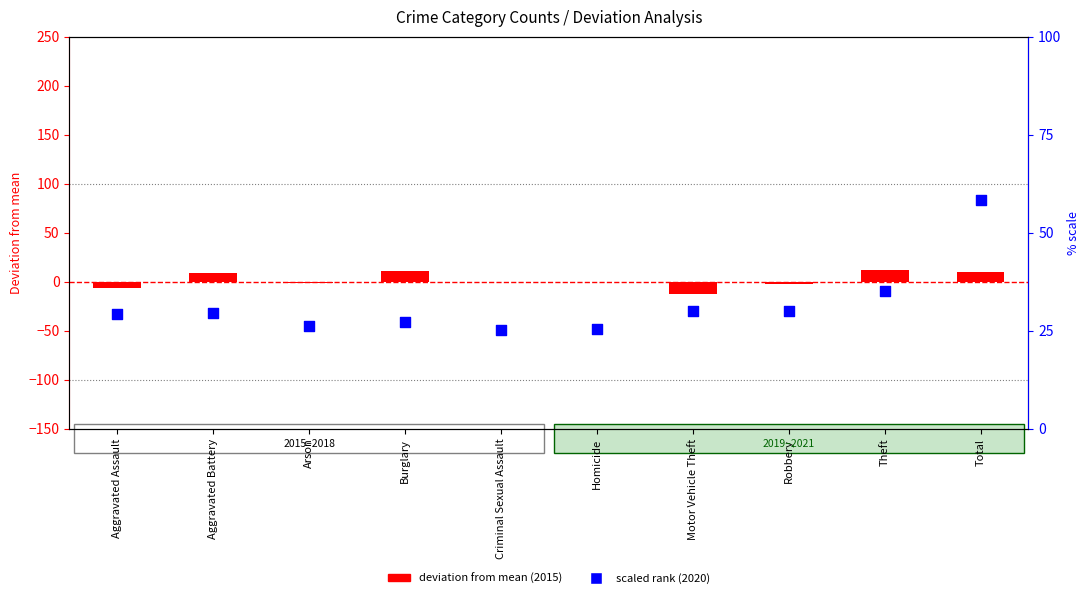

Which series has the widest spread of Y values?

scaled rank (2020)